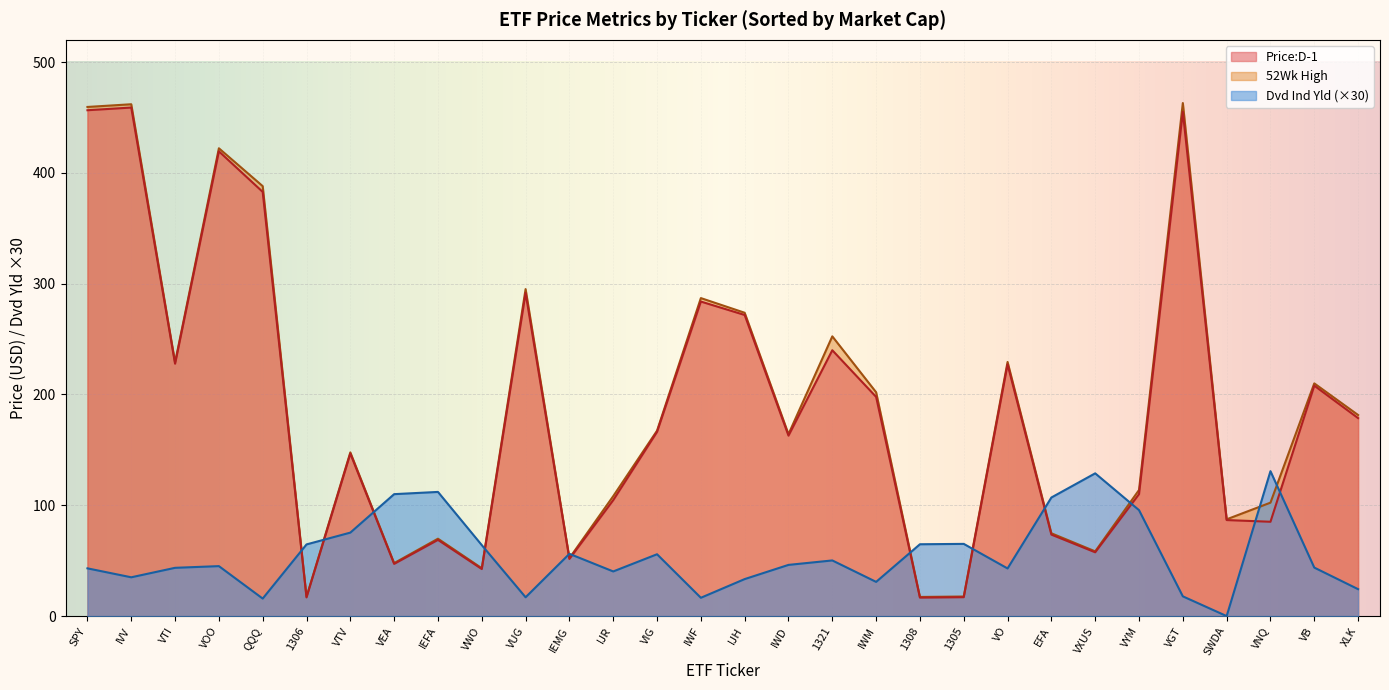

True or false: Dvd Ind Yld and Price:D-1 cross at least once.

True